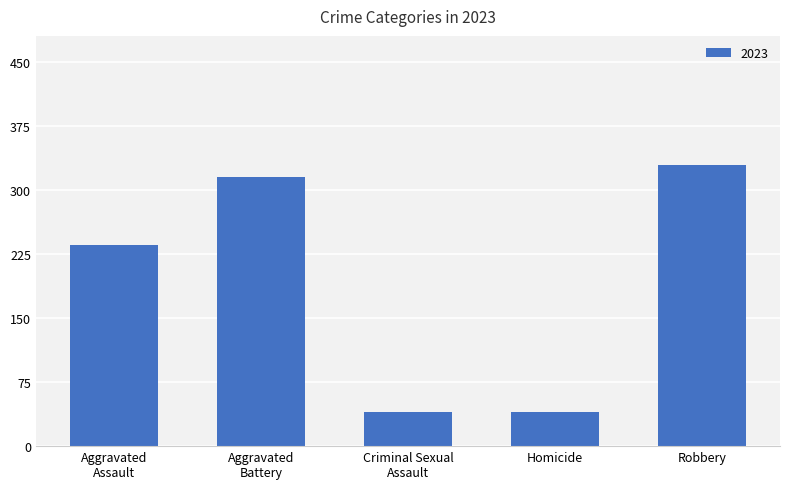

What is the maximum value shown in the chart?

329